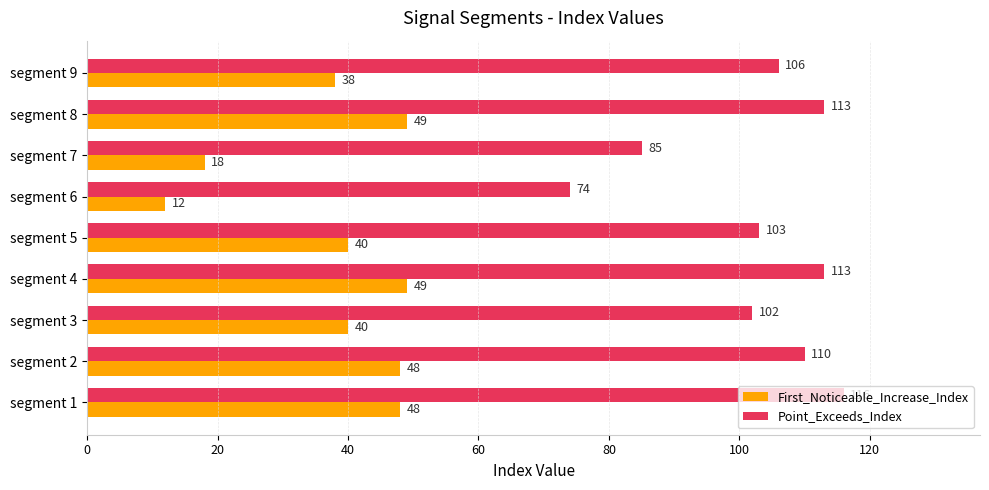

The value of First_Noticeable_Increase_Index at segment 5 is 40. True or false?

True